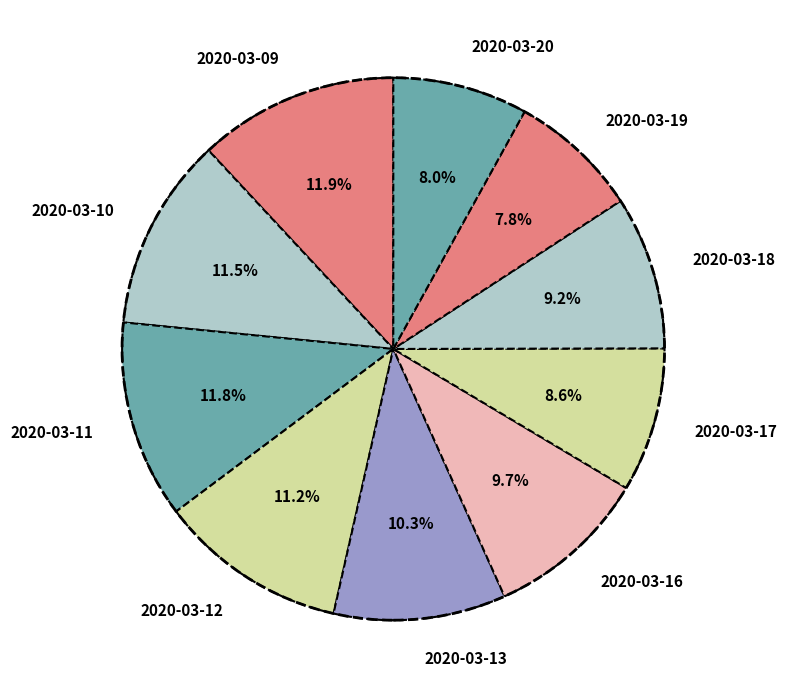

Does 2020-03-18 represent more than half of the total?

No